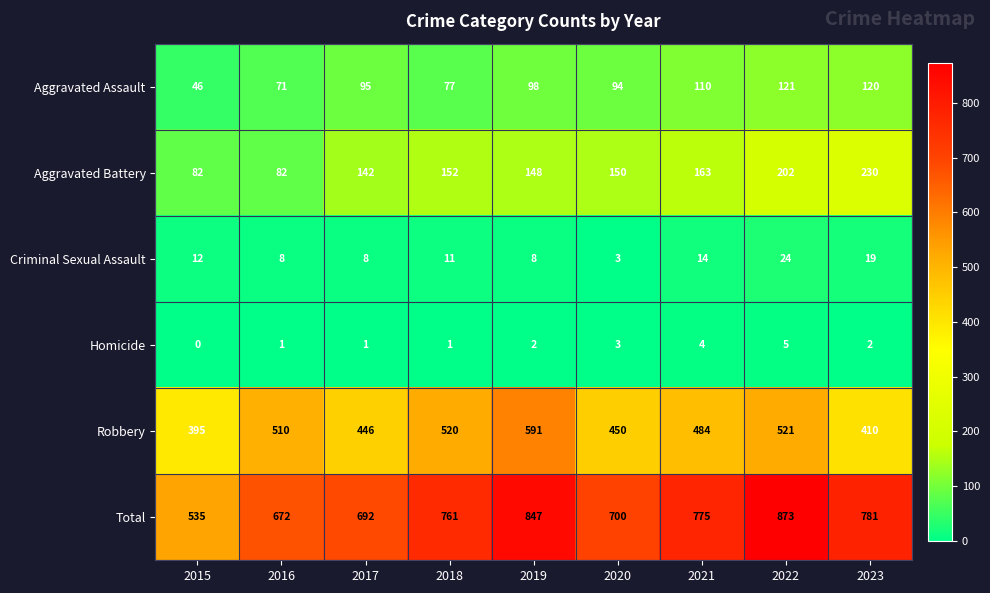

Which series changed the most between 2015 and 2023?

Total